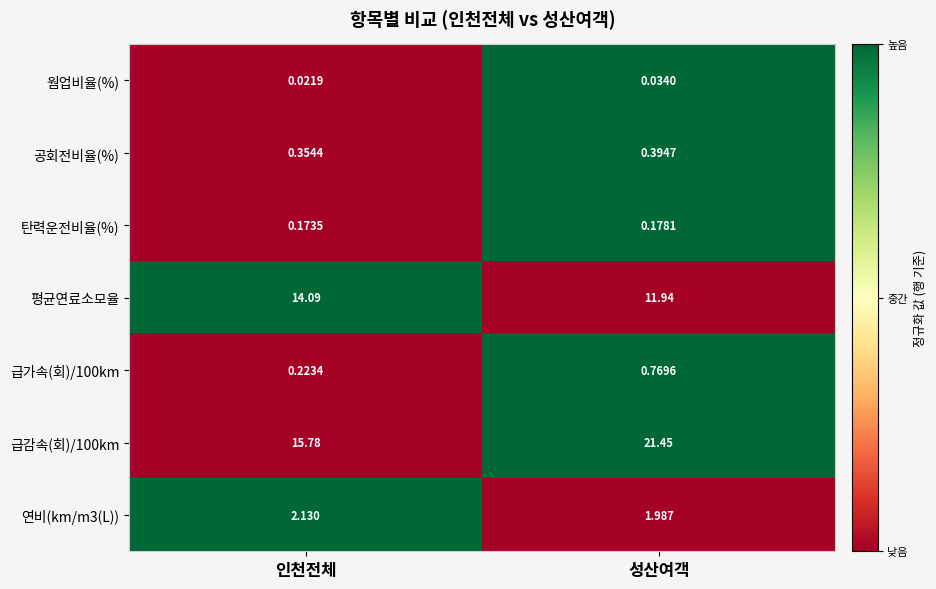

Rank the categories by 급감속(회)/100km value from highest to lowest.

성산여객, 인천전체